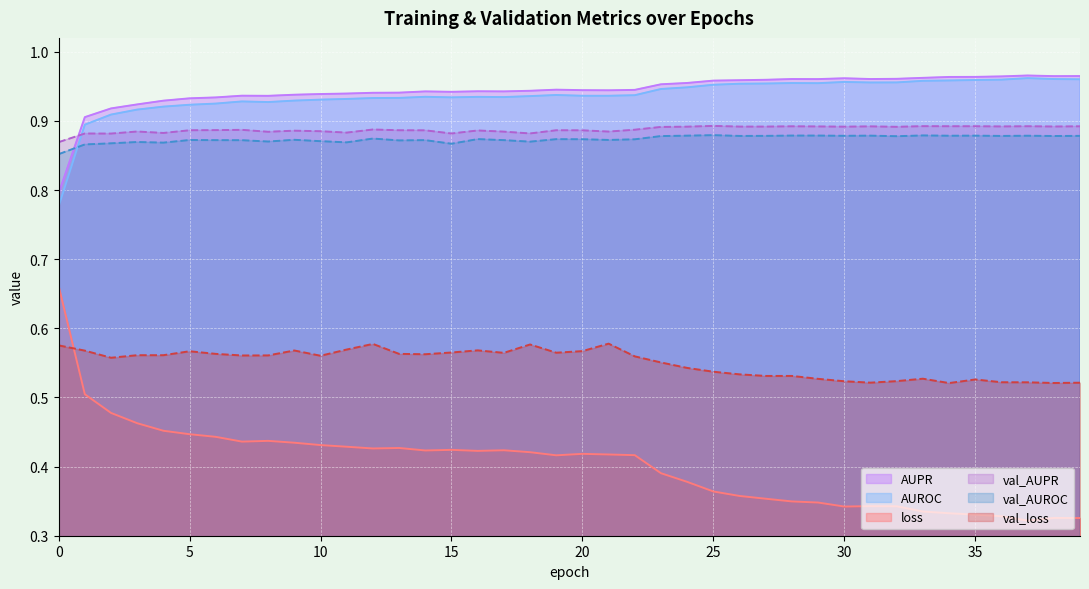

In val_loss, how many points are lower than both neighbors (excluding endpoints)?

9